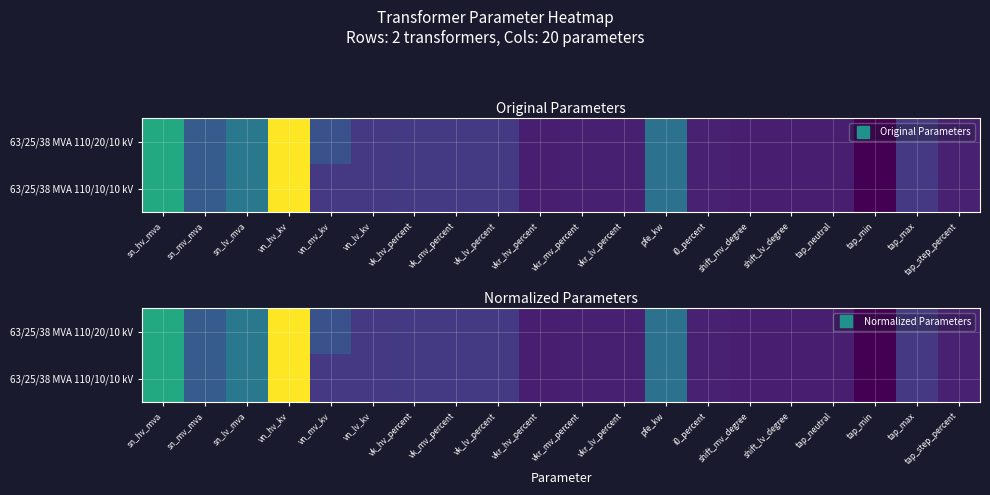

What is the highest value of the 63/25/38 MVA 110/20/10 kV series?

1.0